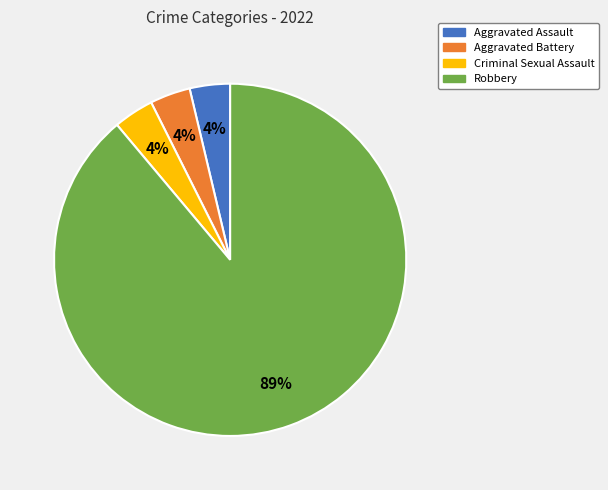

True or false: Aggravated Assault accounts for 4% of the total.

True